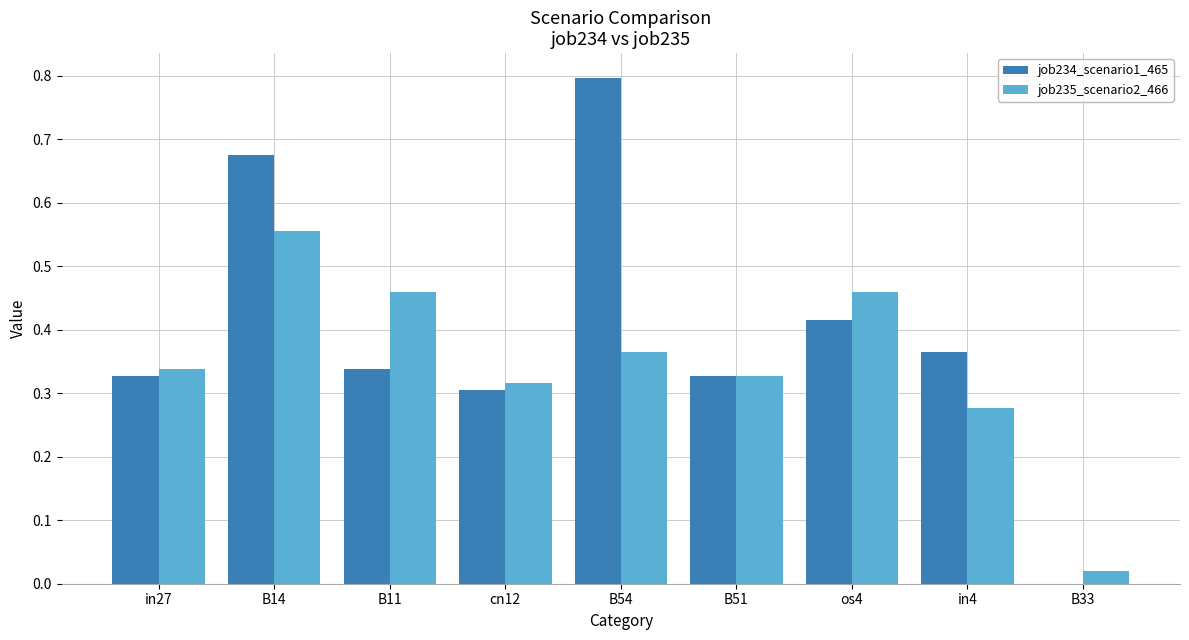

What are all the series names shown in the legend?

job234_scenario1_465, job235_scenario2_466